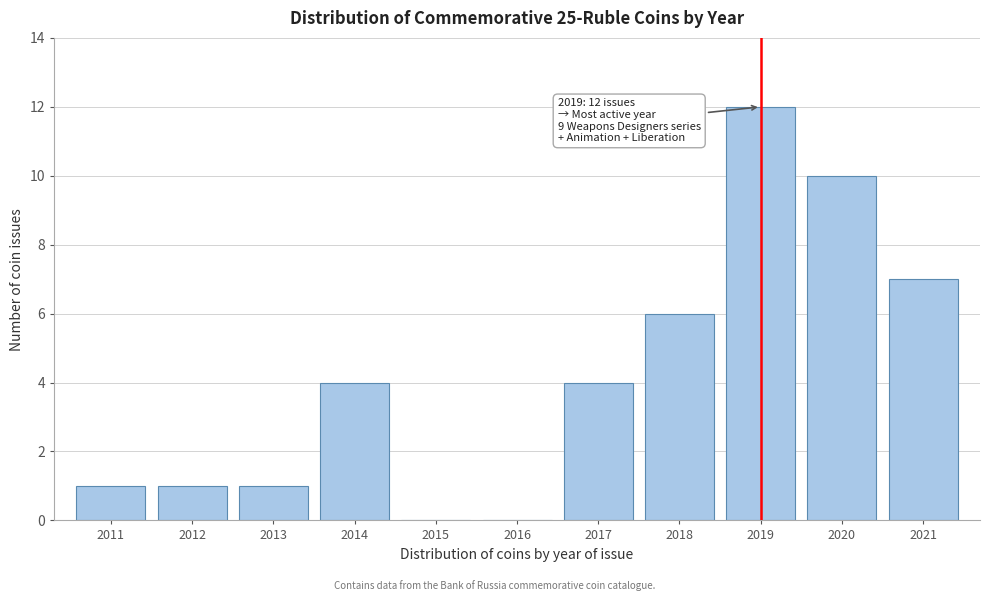

Reading right to left, transcribe all the data shown in this chart.

2021=7	2020=10	2019=12	2018=6	2017=4	2016=0	2015=0	2014=4	2013=1	2012=1	2011=1